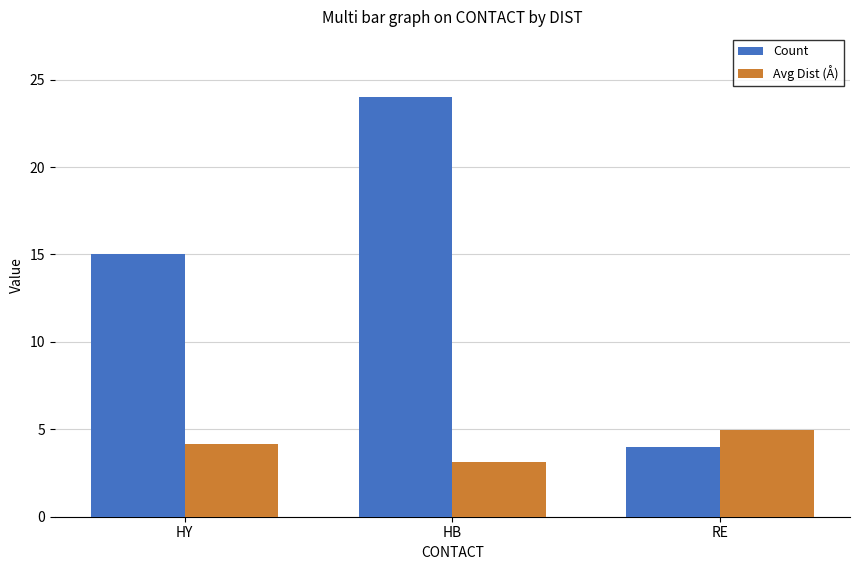

Reading left to right, transcribe all the data shown in this chart.

Count: HY=15.0	HB=24.0	RE=4.0
Avg Dist (Å): HY=4.2	HB=3.1	RE=5.0